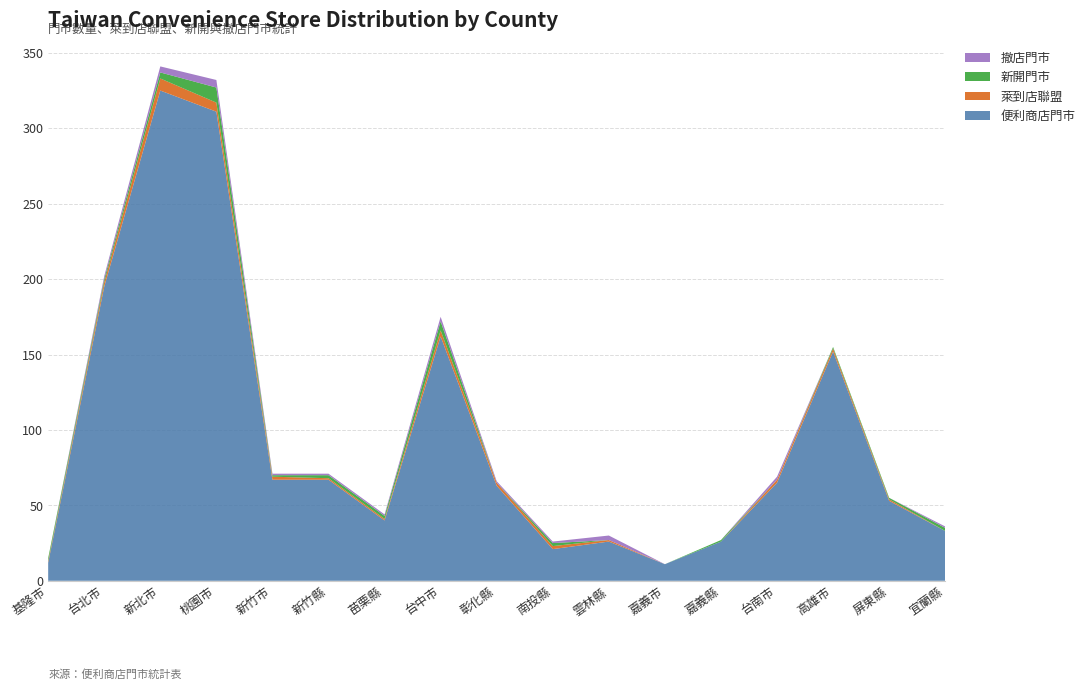

Reading left to right, what are all the values shown in this chart?

便利商店門市: 基隆市=12	台北市=195	新北市=325	桃園市=311	新竹市=67	新竹縣=67	苗栗縣=40	台中市=162	彰化縣=63	南投縣=21	雲林縣=26	嘉義市=11	嘉義縣=26	台南市=65	高雄市=152	屏東縣=53	宜蘭縣=33
萊到店聯盟: 基隆市=1	台北市=3	新北市=8	桃園市=6	新竹市=2	新竹縣=1	苗栗縣=1	台中市=4	彰化縣=2	南投縣=2	雲林縣=1	嘉義市=0	嘉義縣=0	台南市=2	高雄市=2	屏東縣=1	宜蘭縣=0
新開門市: 基隆市=2	台北市=2	新北市=4	桃園市=10	新竹市=1	新竹縣=2	苗栗縣=2	台中市=6	彰化縣=0	南投縣=2	雲林縣=0	嘉義市=0	嘉義縣=1	台南市=0	高雄市=1	屏東縣=1	宜蘭縣=2
撤店門市: 基隆市=0	台北市=2	新北市=4	桃園市=5	新竹市=1	新竹縣=1	苗栗縣=1	台中市=3	彰化縣=1	南投縣=1	雲林縣=3	嘉義市=0	嘉義縣=0	台南市=2	高雄市=0	屏東縣=0	宜蘭縣=1